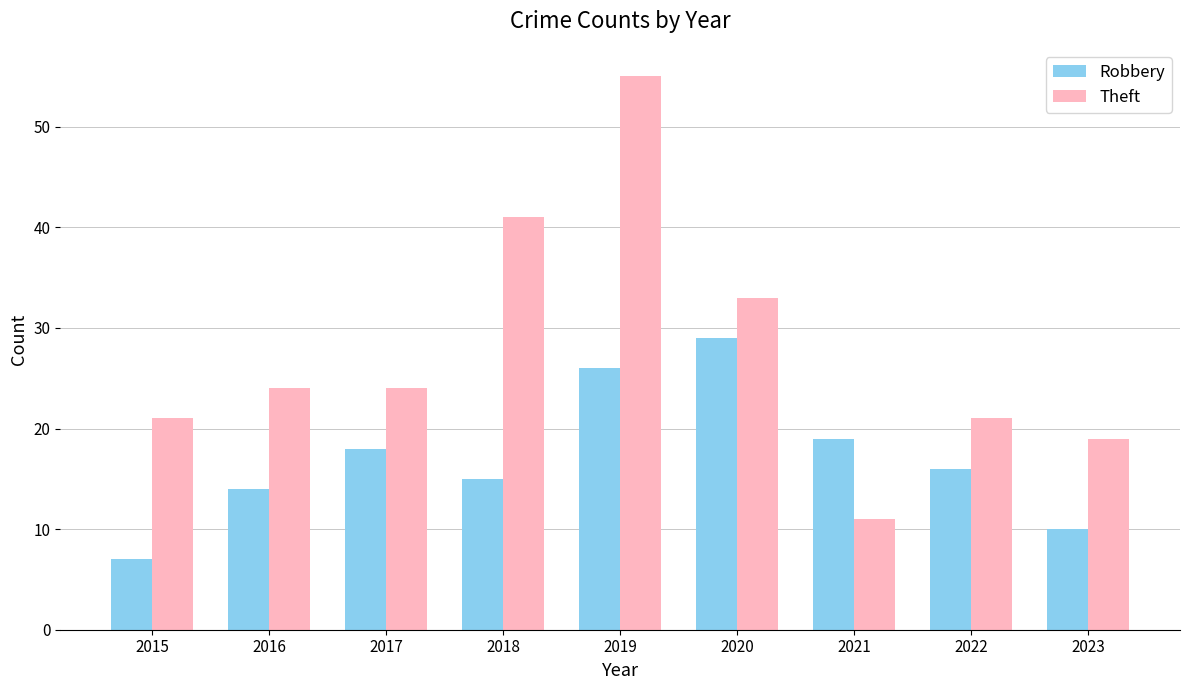

How many data points in Theft are less than 24?

4